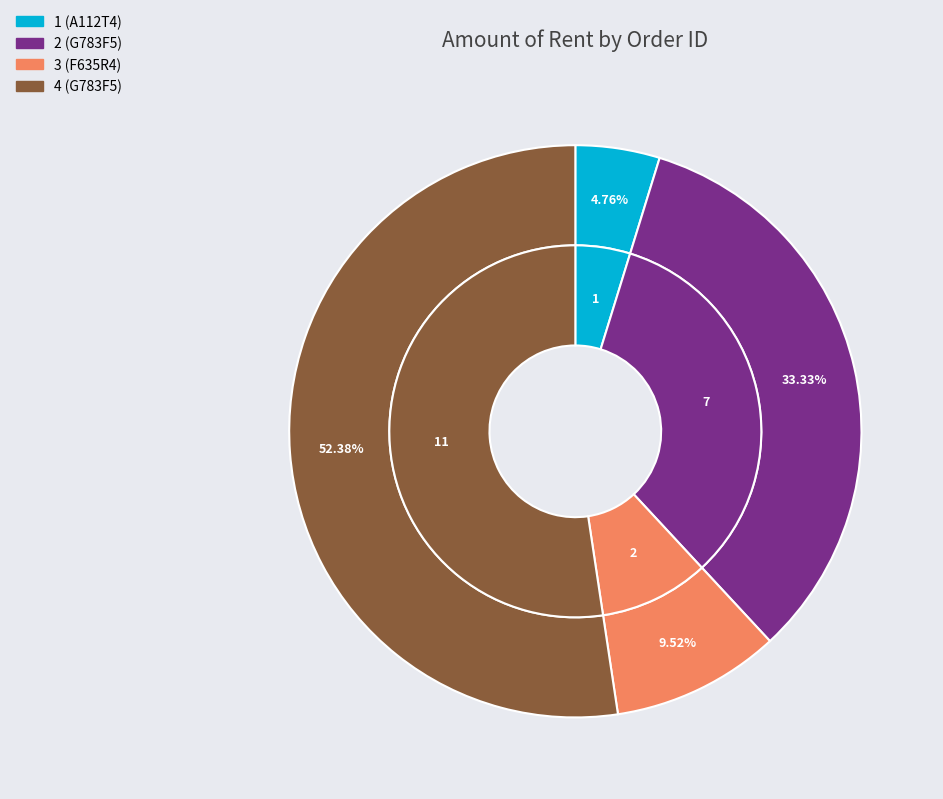

True or false: 2 (G783F5) accounts for 44% of the total.

False